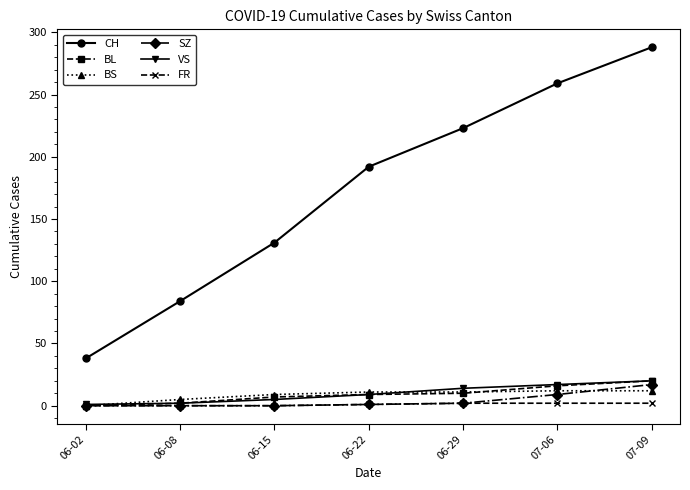

What is the maximum value for BL?

20